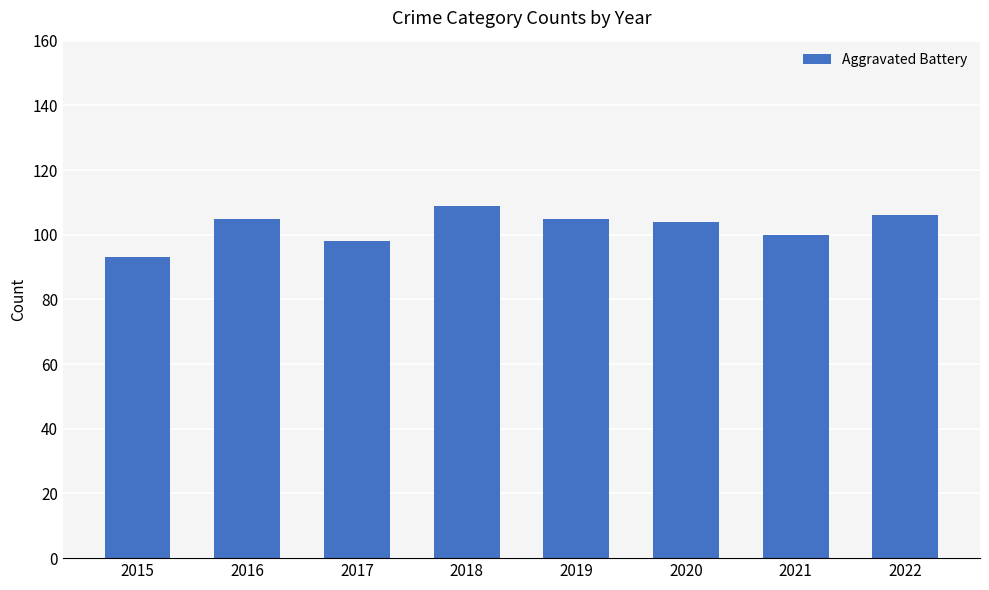

Approximately how many times larger is the value at 2018 compared to 2015?

1.2